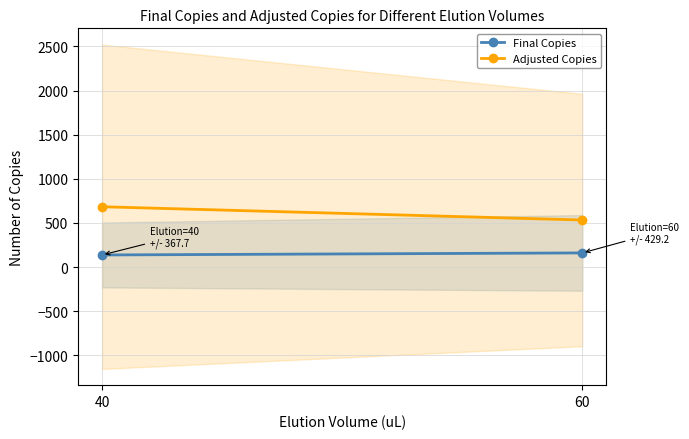

True or false: Final Copies has a value of 136.6 at 40.

True